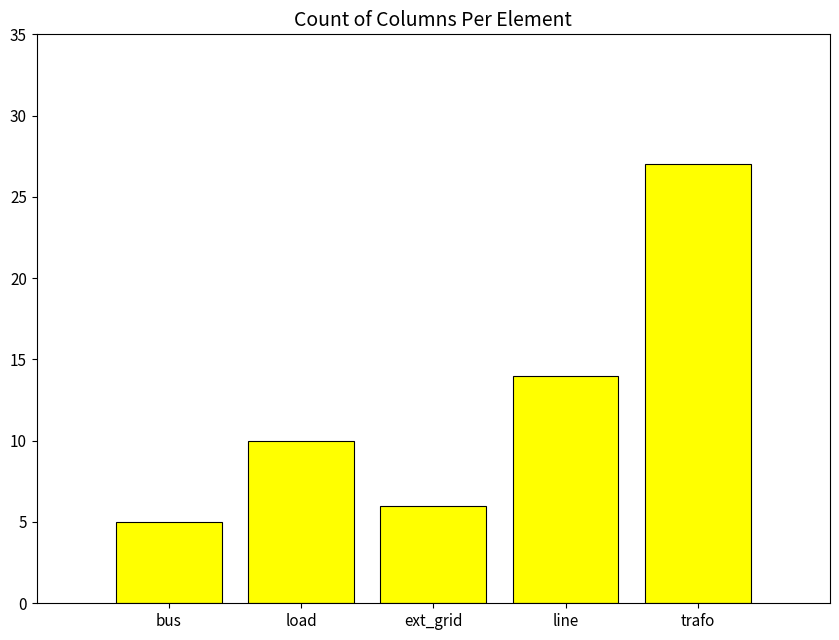

What is the label of the 4th bar from the left?

line